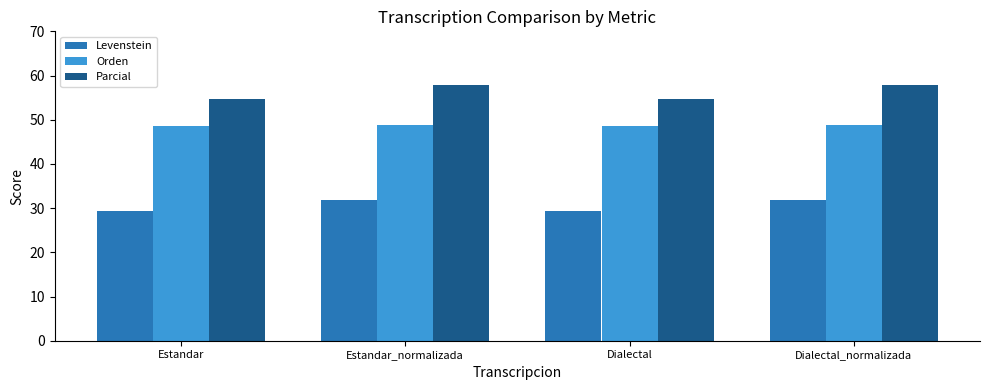

At which label does Parcial first exceed 57?

Estandar_normalizada